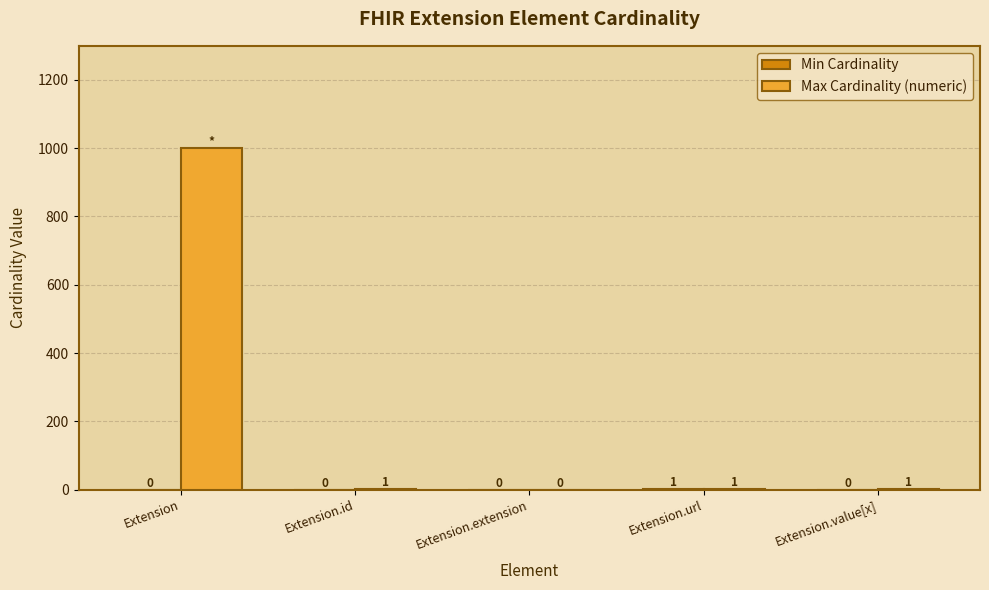

Which series changed the most between Extension and Extension.id?

Max Cardinality (numeric)